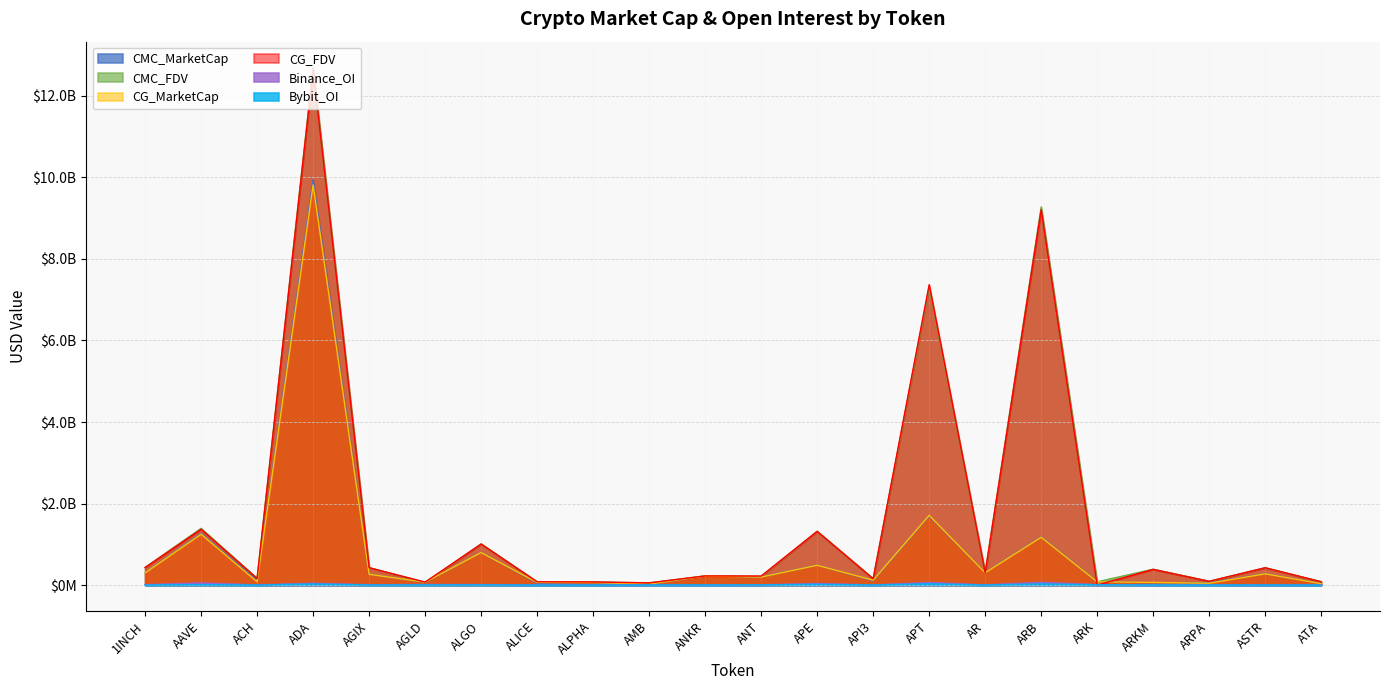

At which category does the chart reach its minimum across all series?

ARK